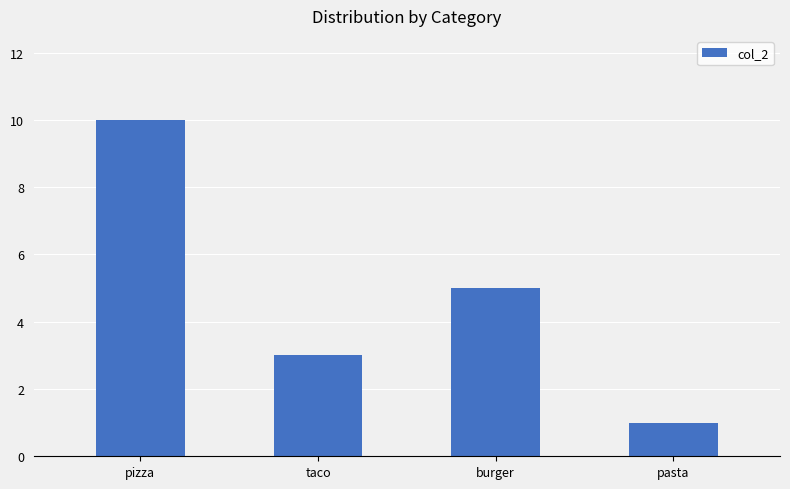

Reading left to right, extract all data points from this chart.

10	3	5	1